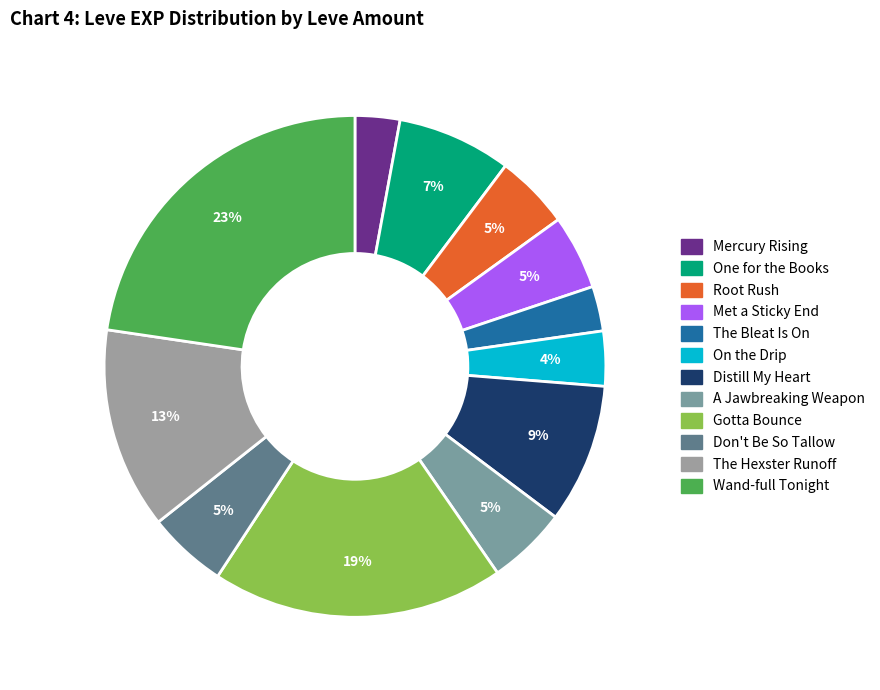

True or false: Distill My Heart accounts for 1% of the total.

False